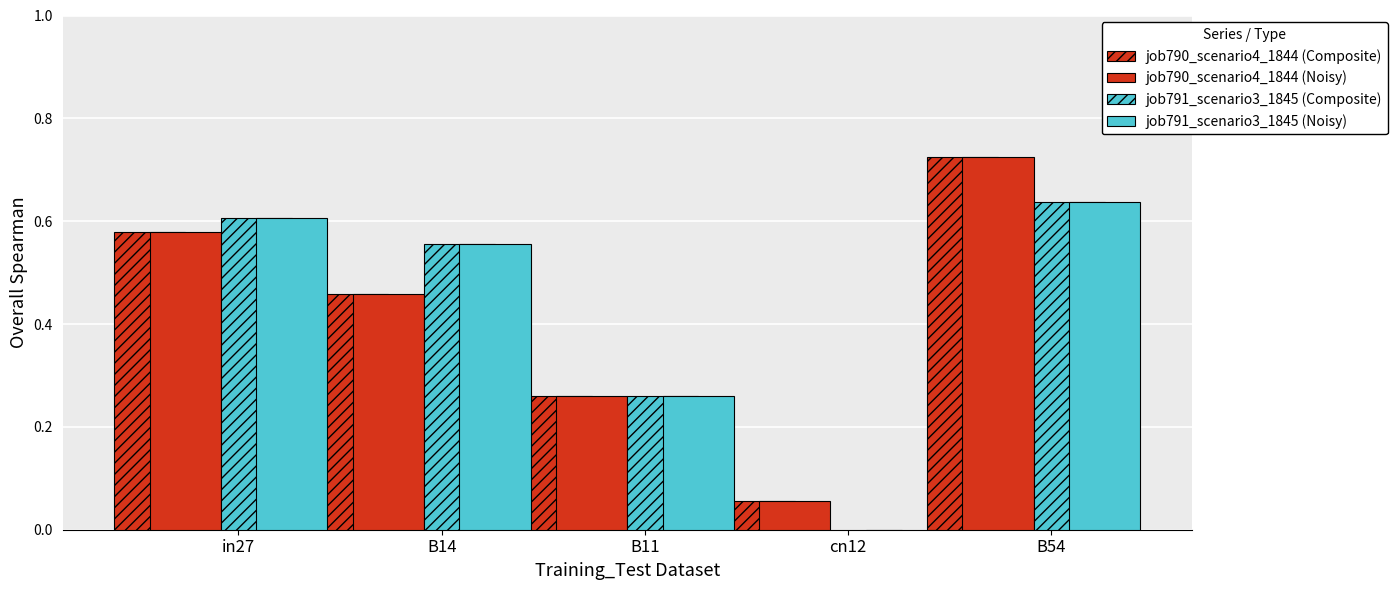

What is the sum of the job791_scenario3_1845 (Noisy) values at B54 and B11?

0.9